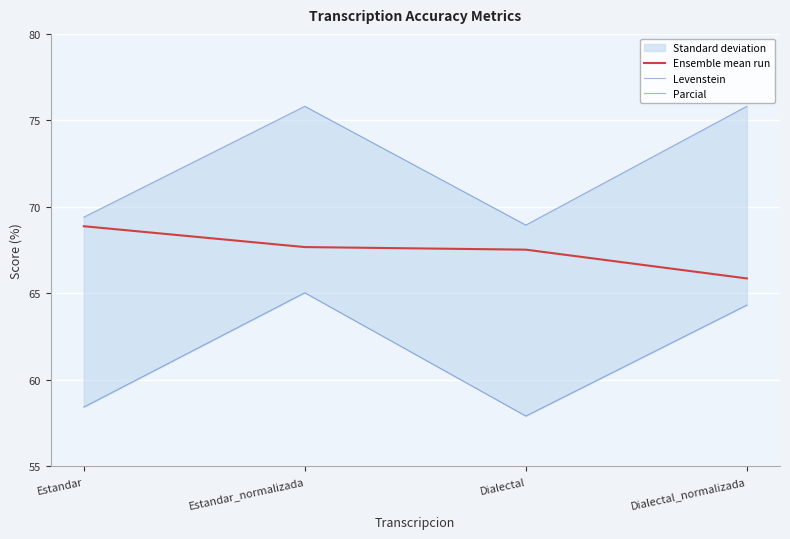

Where is the first local minimum for Parcial?

Dialectal